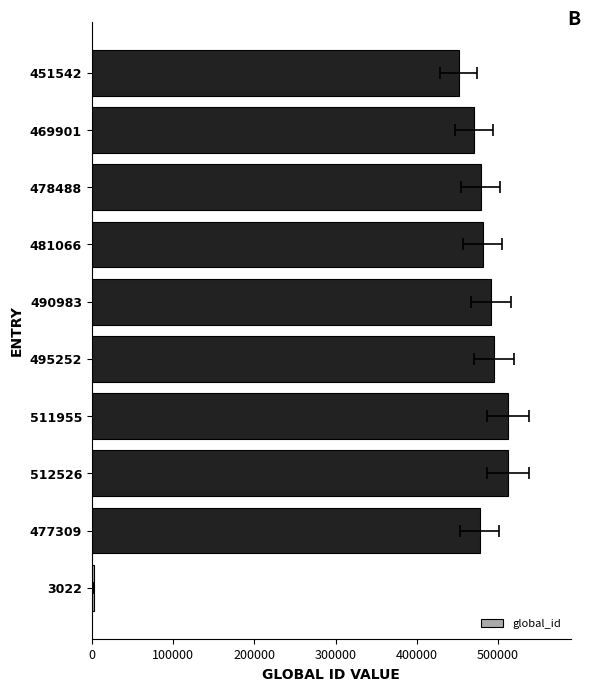

What is the average value?

437204